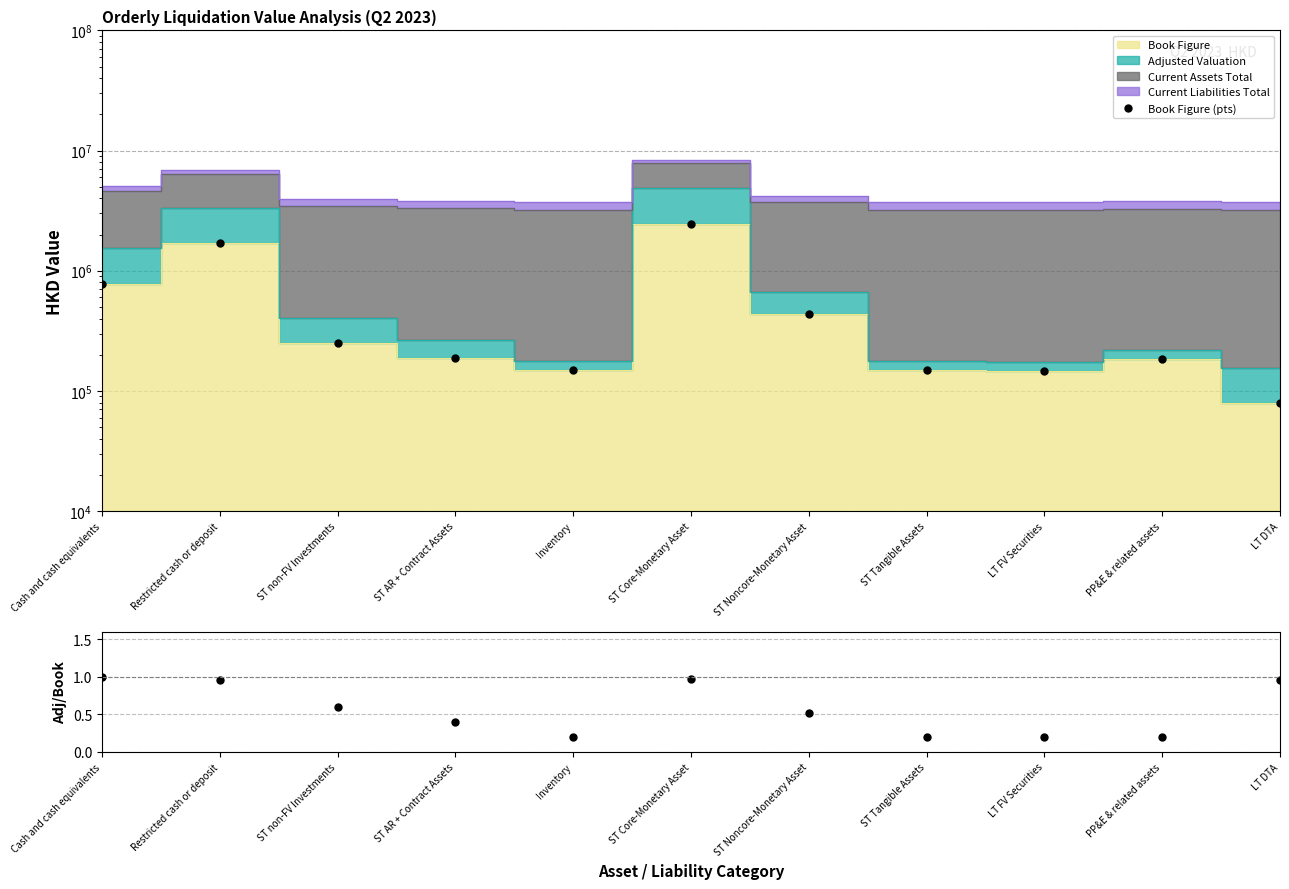

Does the chart have visible grid lines?

Yes